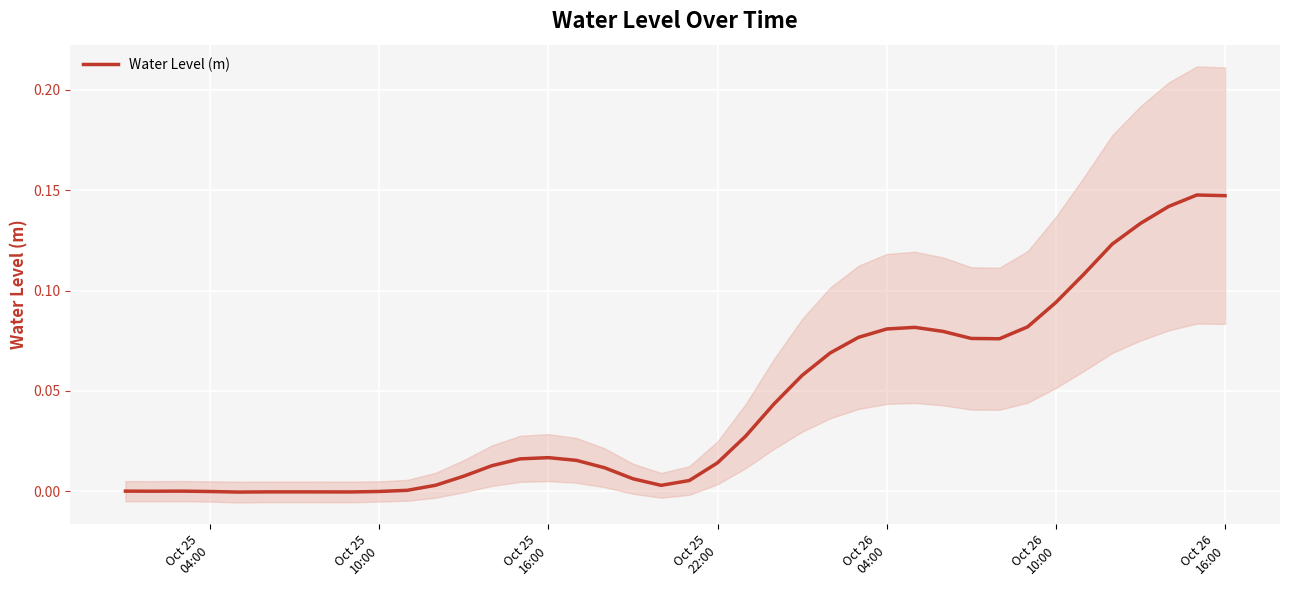

What is the difference between the second highest and minimum values?

0.1